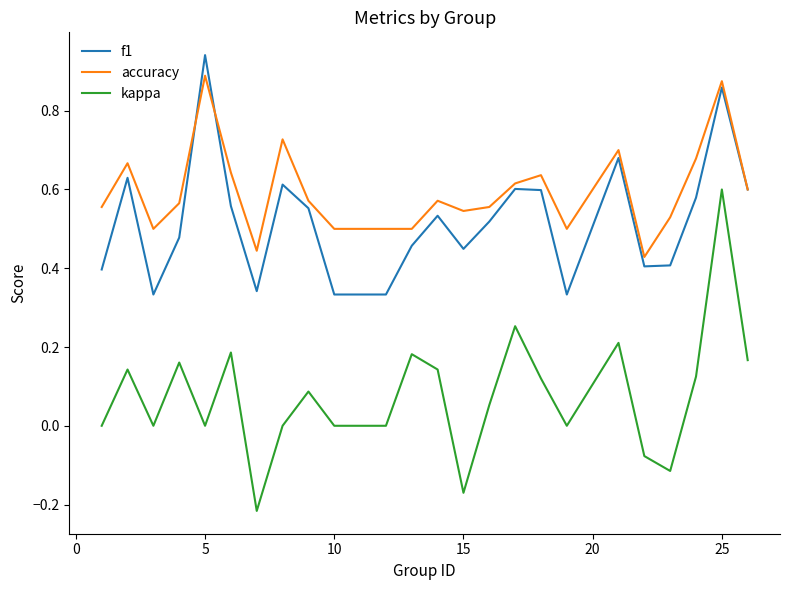

List the series in order of their peak value, highest first.

f1, accuracy, kappa